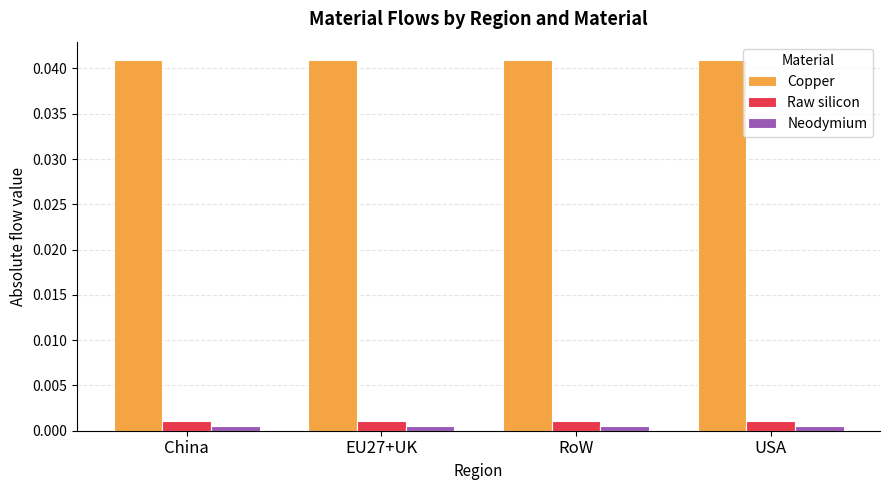

Which series has the largest total across all categories?

Copper